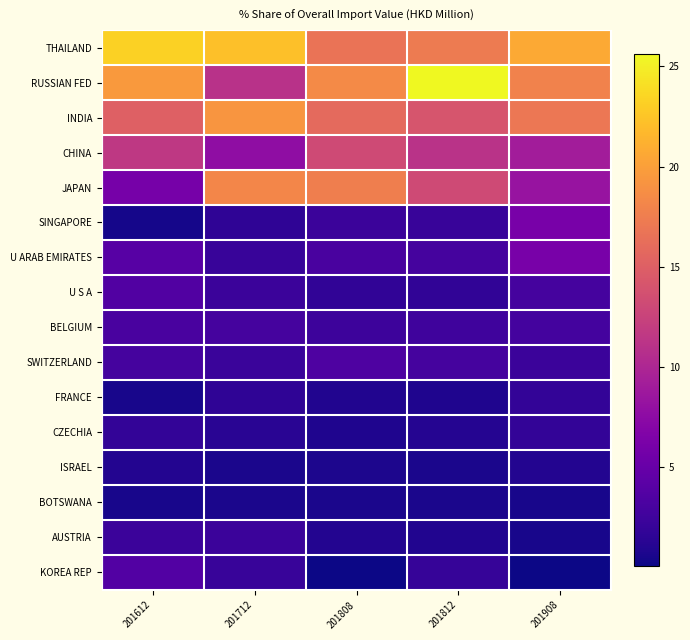

Which category has the highest value across all series?

201812